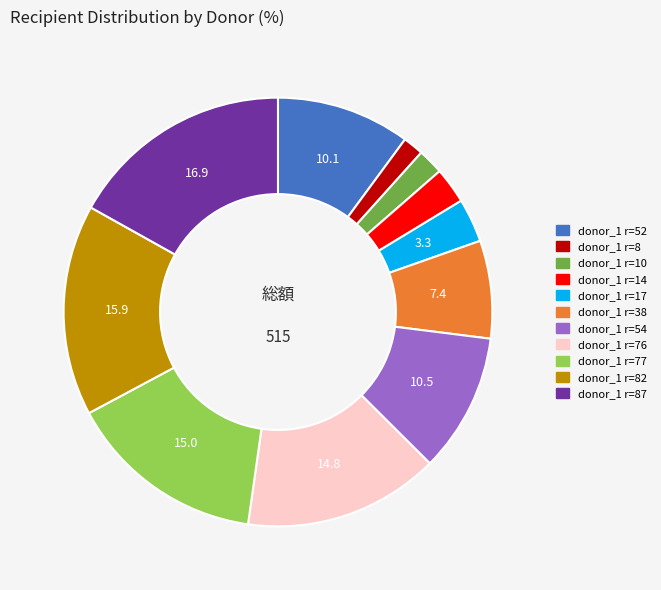

What is the largest slice in the pie chart?

donor_1 r=87